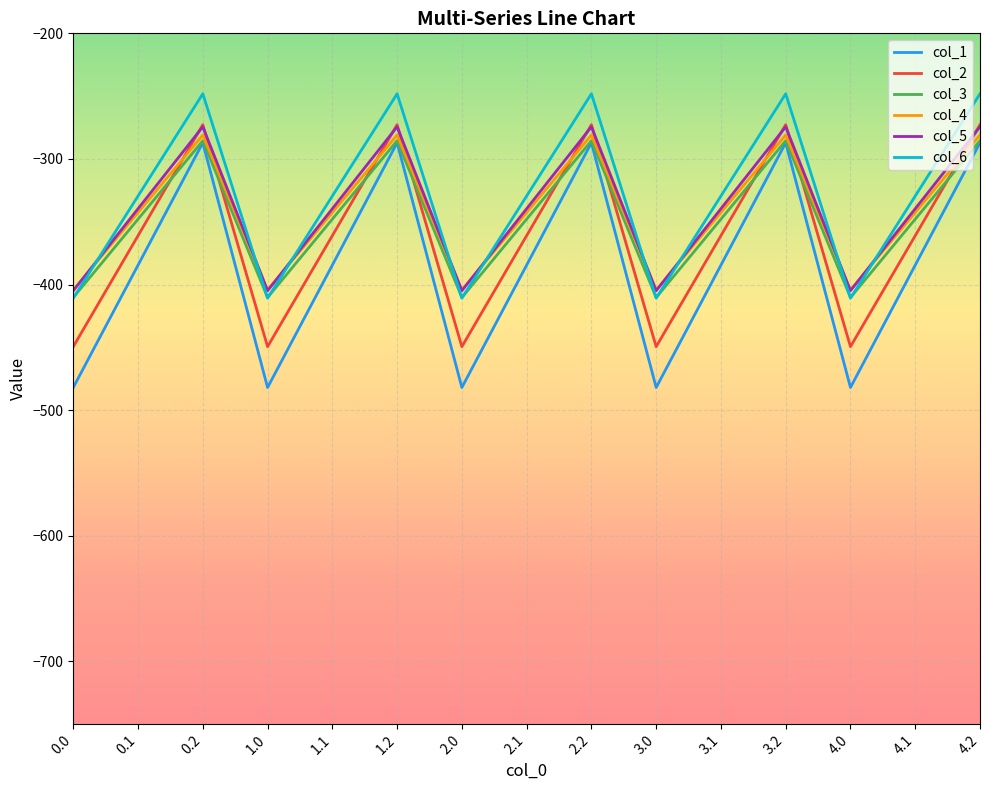

The value of col_3 at 1.0 is -410.3. True or false?

True